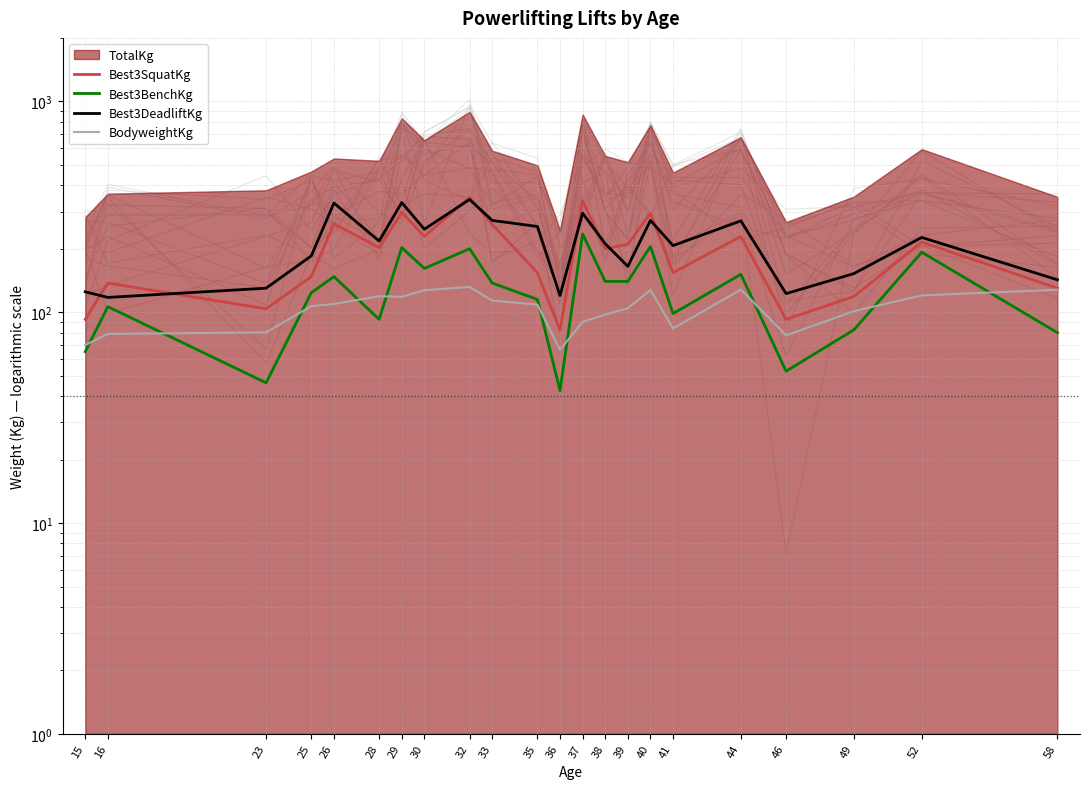

In Best3SquatKg, how many points are lower than both neighbors (excluding endpoints)?

7